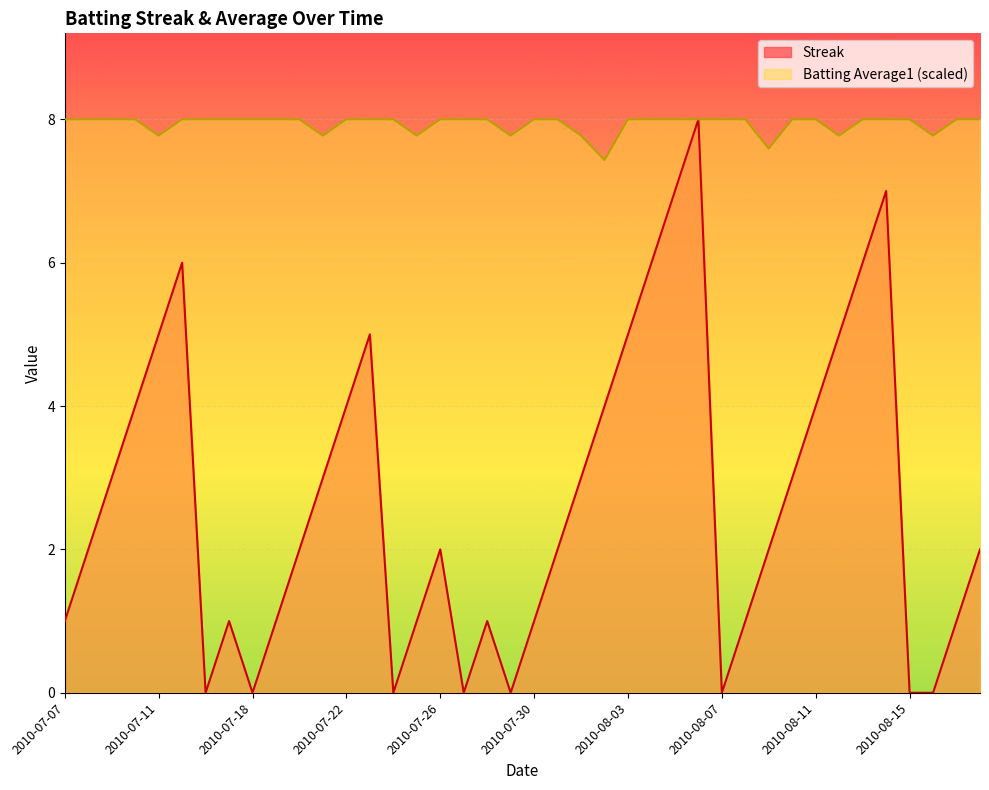

What is the value of the Batting Average1 point at the 11th from the left?

8.0